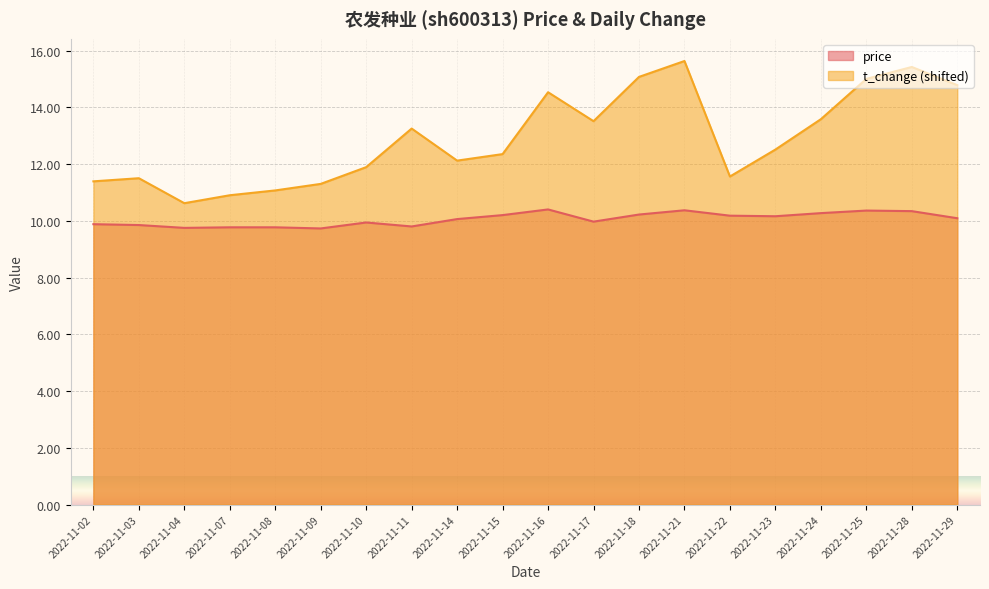

The price series shows 10.0 at 2022-11-17. True or false?

True